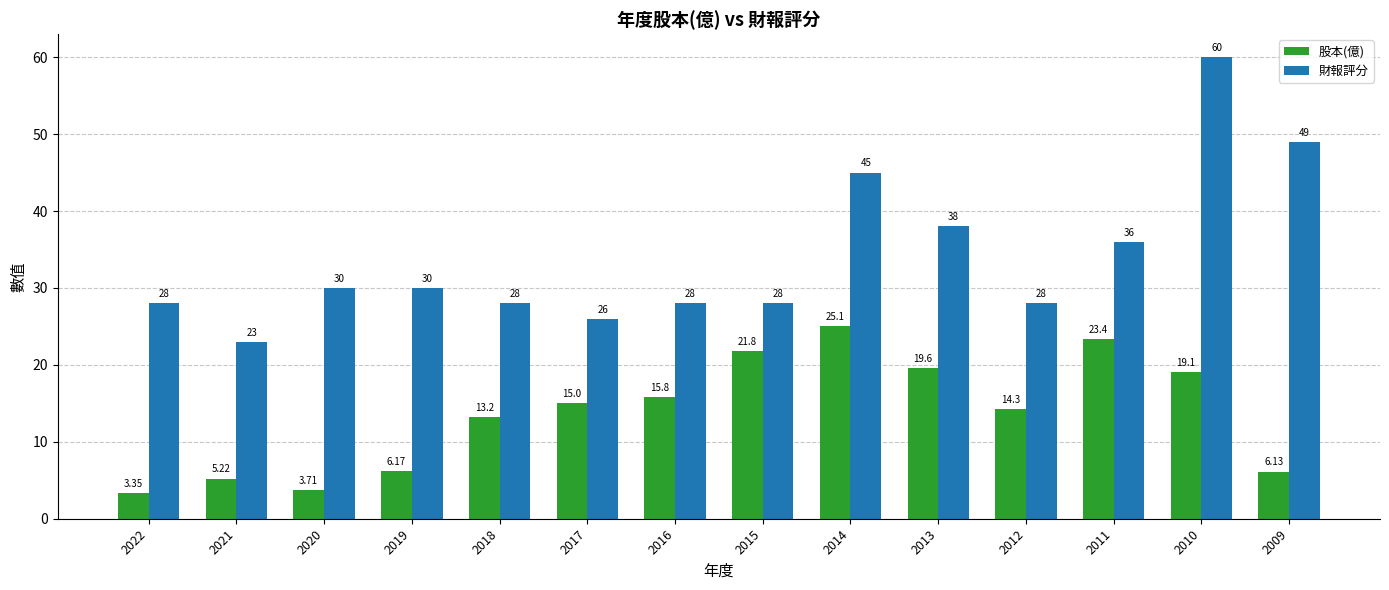

What is the sum of all 股本(億) values?

191.9